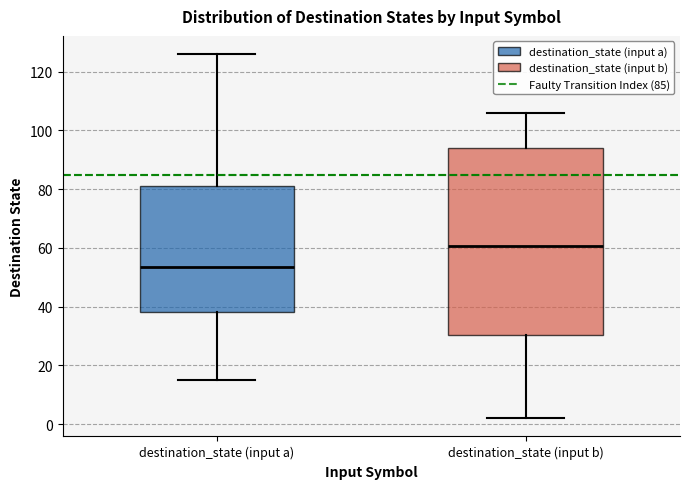

Where does the upper whisker of the box for destination_state (input a) end on the y-axis? The values are not printed on the chart, so give them approximately, as read against the axis.

126